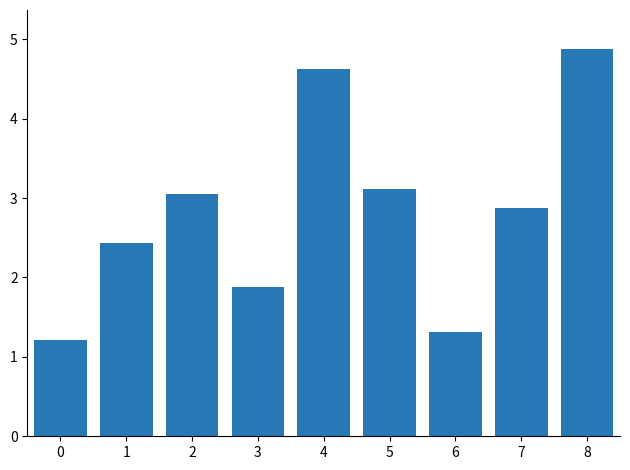

Which label corresponds to the largest value in the chart?

8